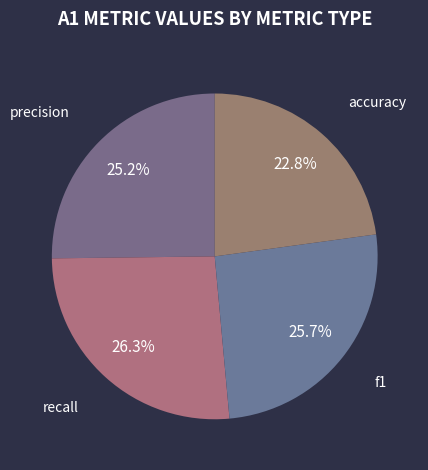

Does recall account for over 50% of the chart?

No